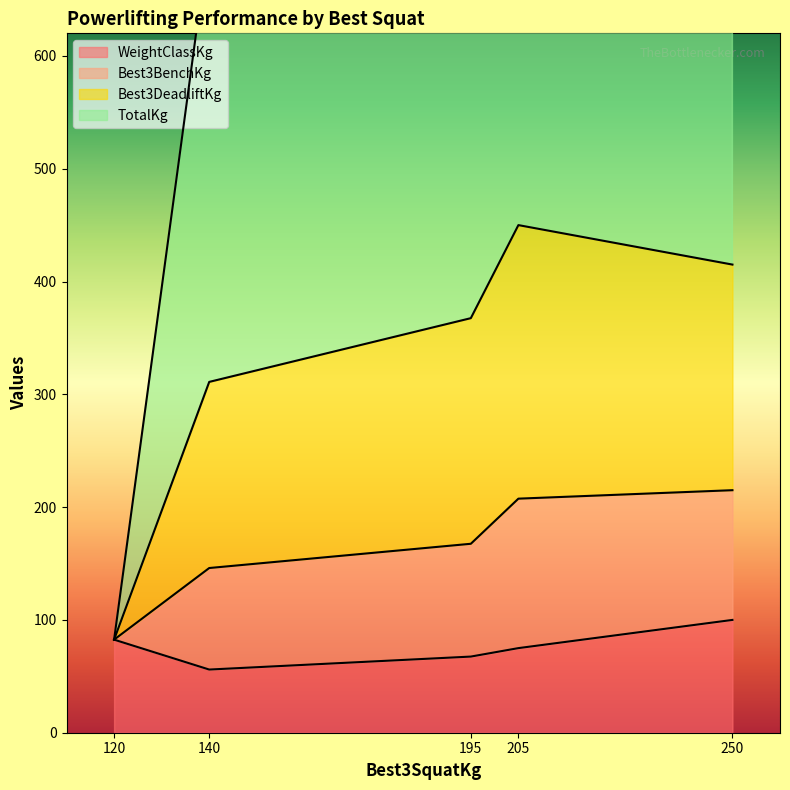

Which series ends up on top after the final intersection of TotalKg and WeightClassKg?

TotalKg